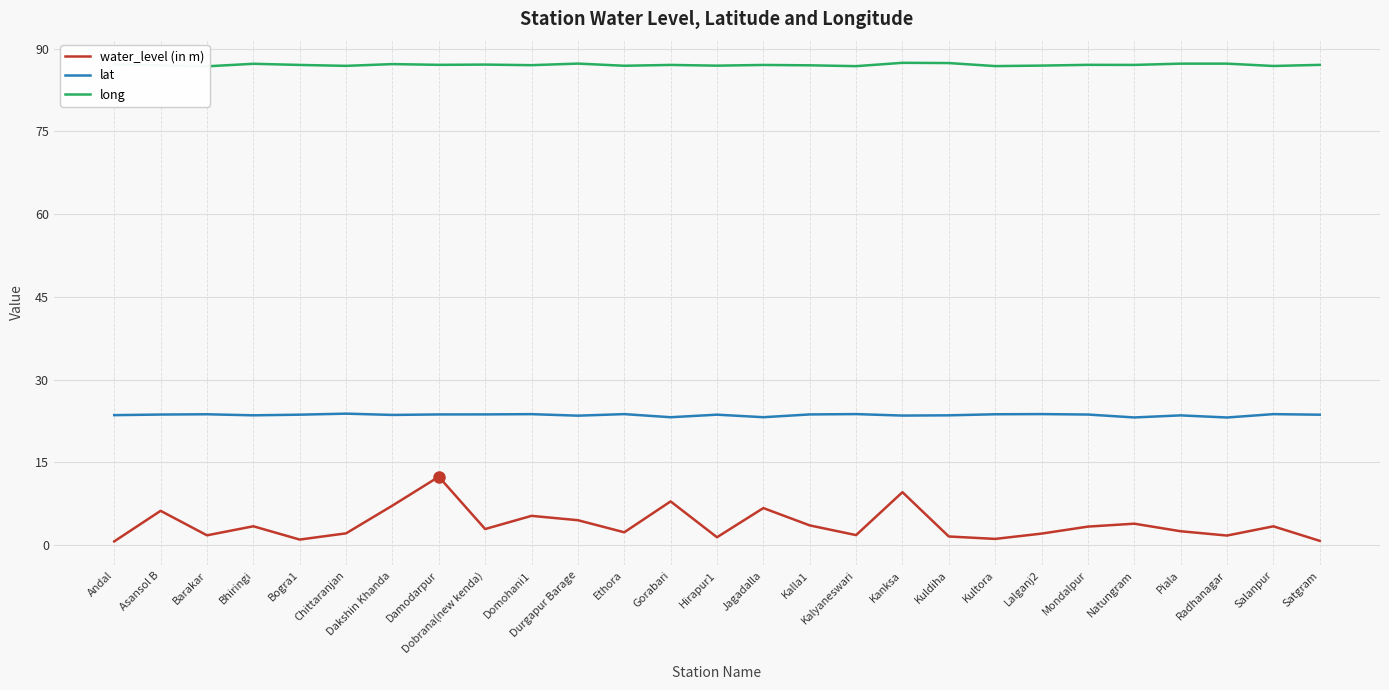

At which label does water_level (in m) reach its minimum?

Andal